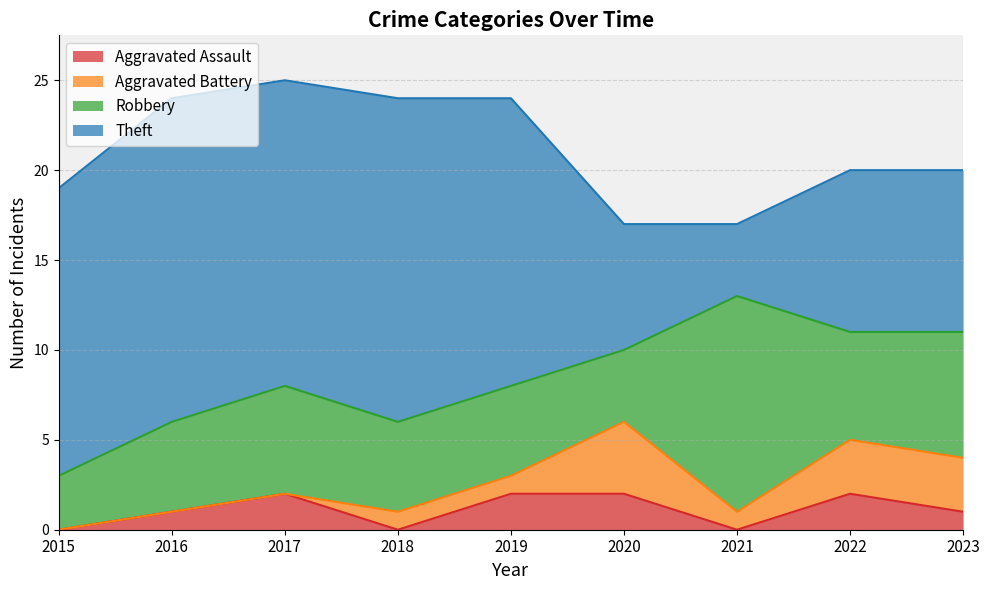

What is the total value across all series at 2020?

17